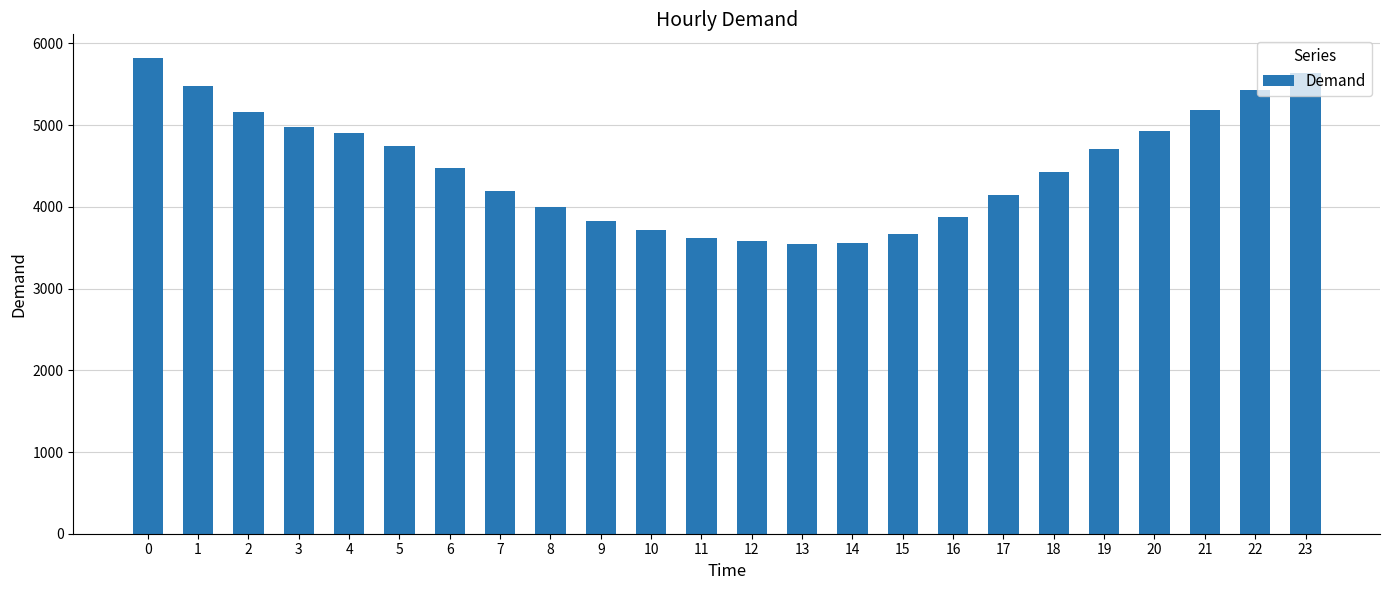

What is the difference between the maximum and minimum values?

2281